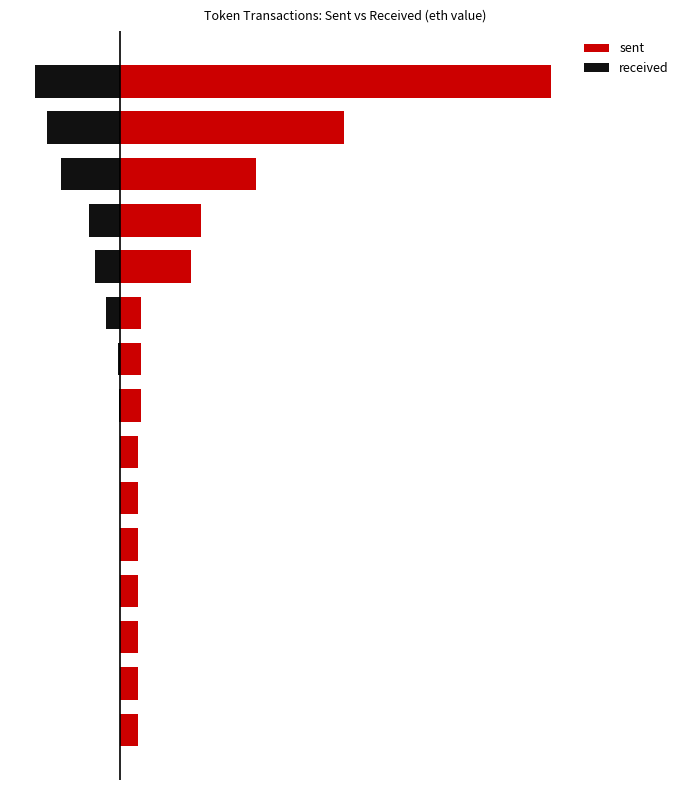

What are all the series names shown in the legend?

sent, received